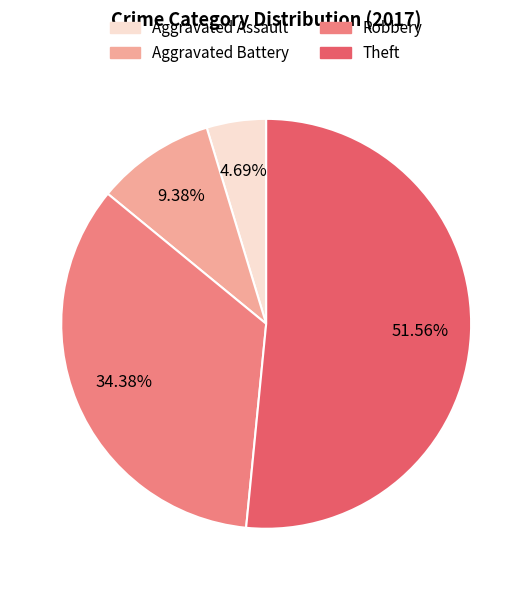

Which slice is the largest?

Theft